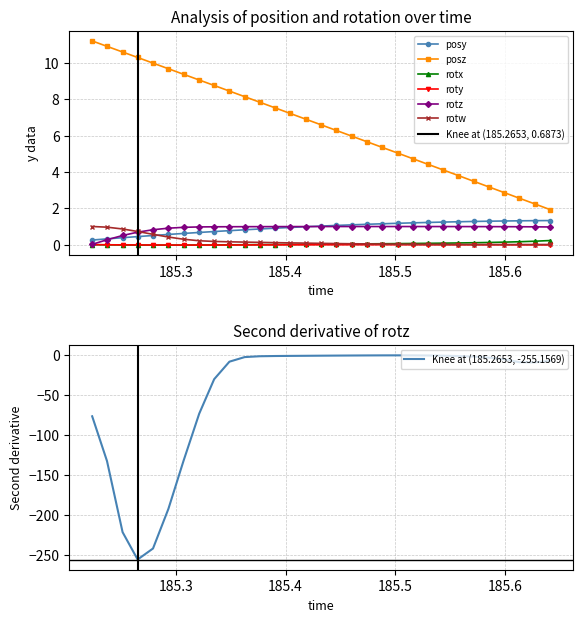

What is the value of the rotz point at the 29th from the left?

1.0